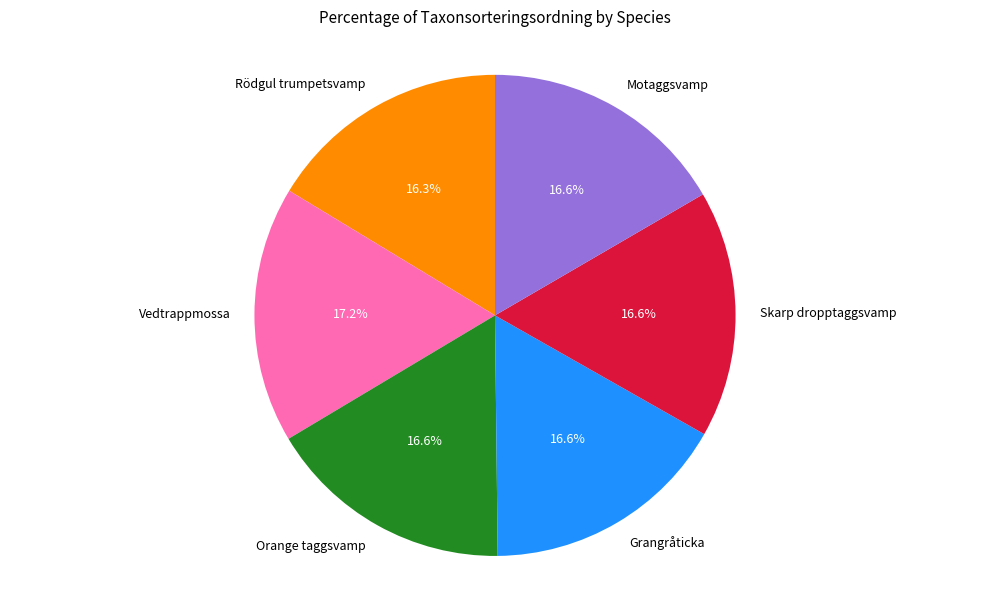

Which slice is the largest?

Vedtrappmossa